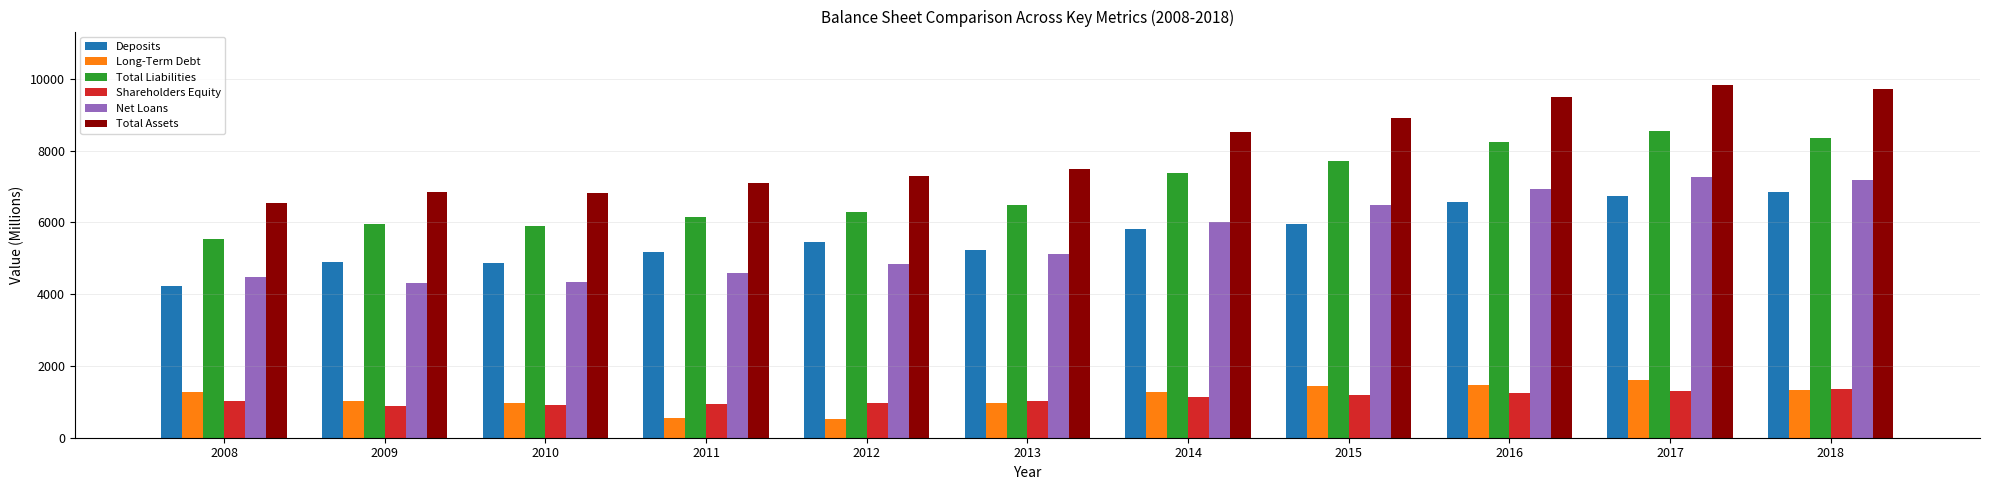

Which series has the largest total across all categories?

Total Assets